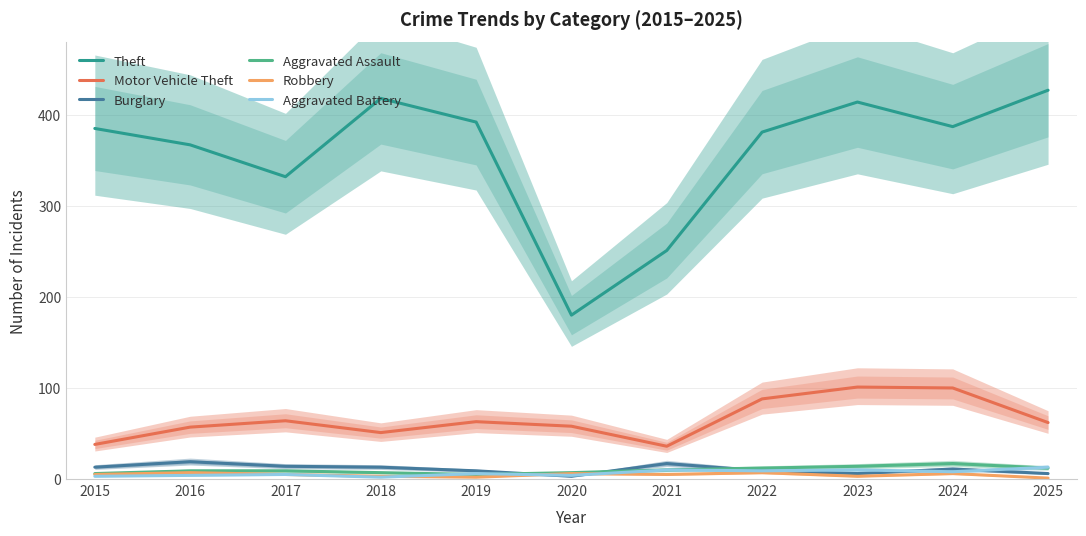

Reading left to right, extract all data points from this chart.

Theft: 385	367	332	418	392	180	251	381	414	387	427
Motor Vehicle Theft: 38	57	64	51	63	58	36	88	101	100	62
Burglary: 13	19	14	13	9	3	17	9	6	11	6
Aggravated Assault: 6	9	9	7	5	7	10	12	14	17	12
Robbery: 5	7	5	3	2	6	5	7	3	6	1
Aggravated Battery: 3	4	5	2	6	4	10	9	10	8	13